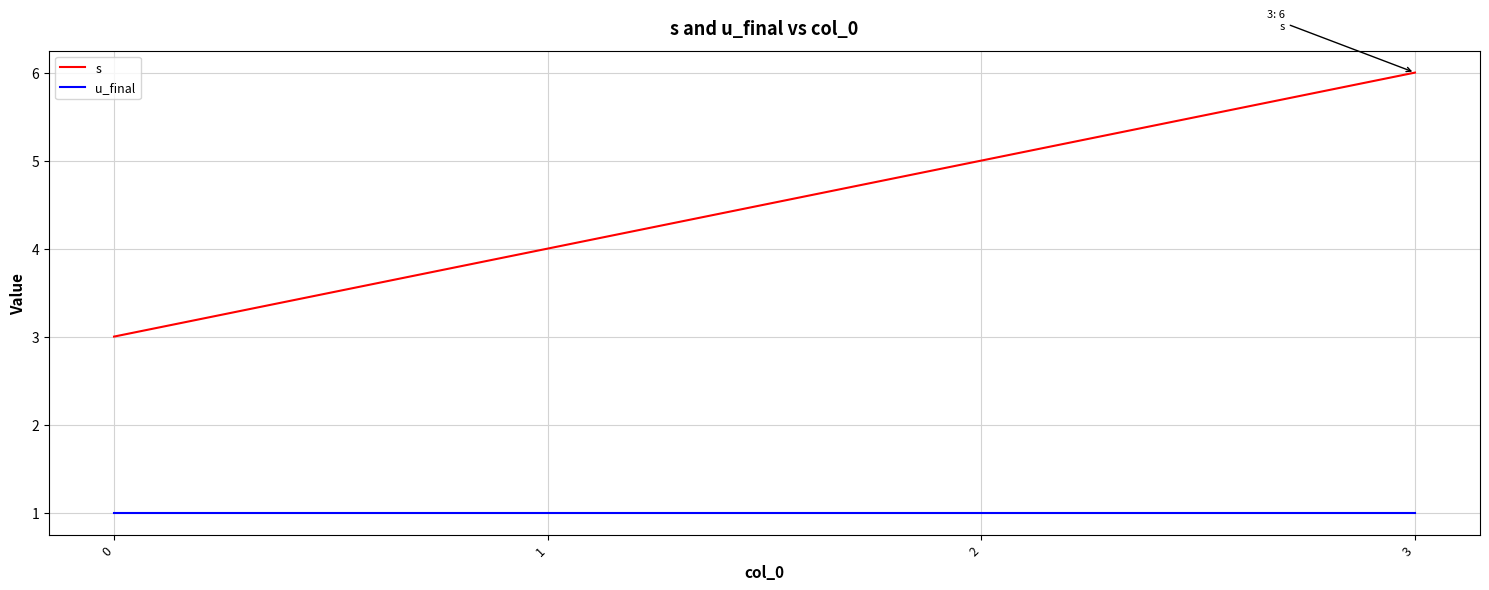

At which label is s closest to 4?

1